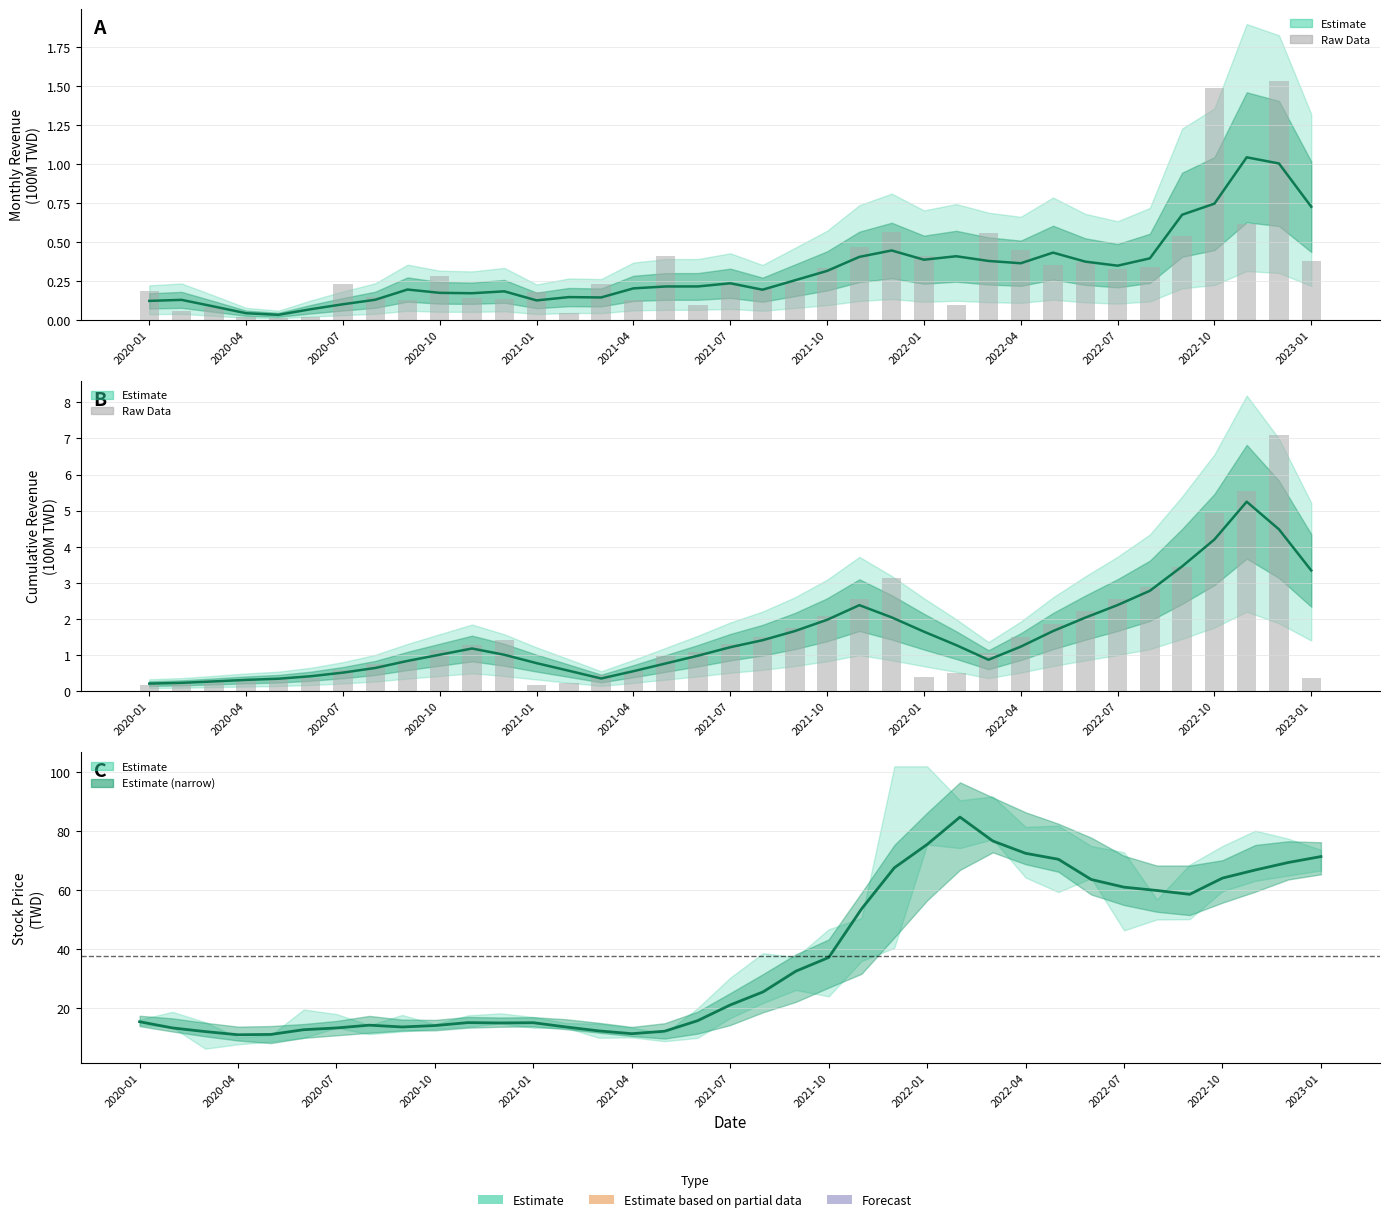

Between 27 and 35, which series saw the biggest shift?

Raw Cumulative Revenue